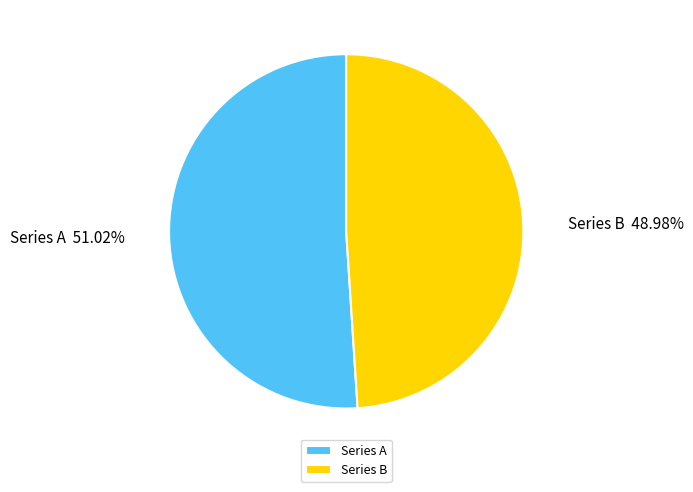

Between Series B and Series A, which is larger?

Series A